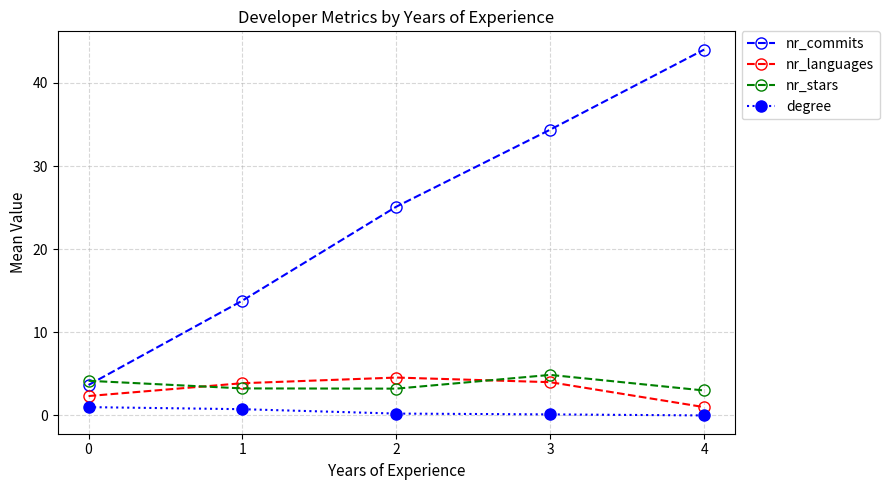

How many data points in nr_languages are less than 3?

2